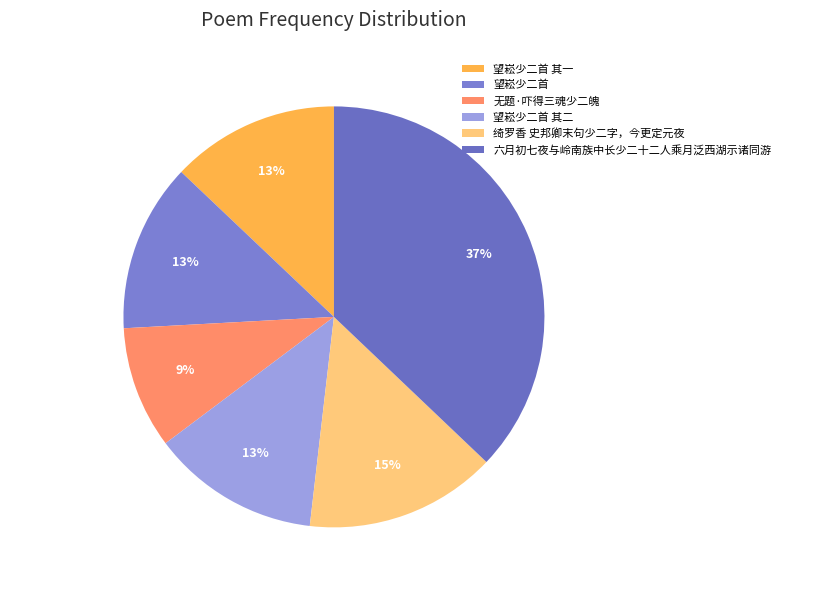

Which slice is the smallest?

无题·吓得三魂少二魄